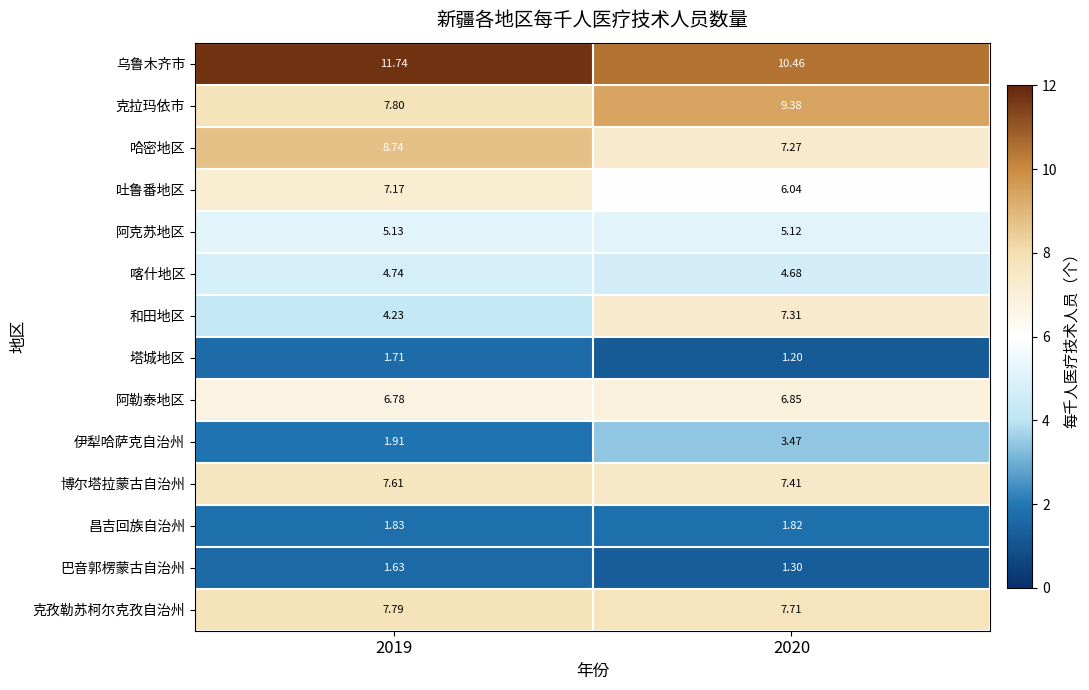

Which series has the largest range (max minus min)?

和田地区